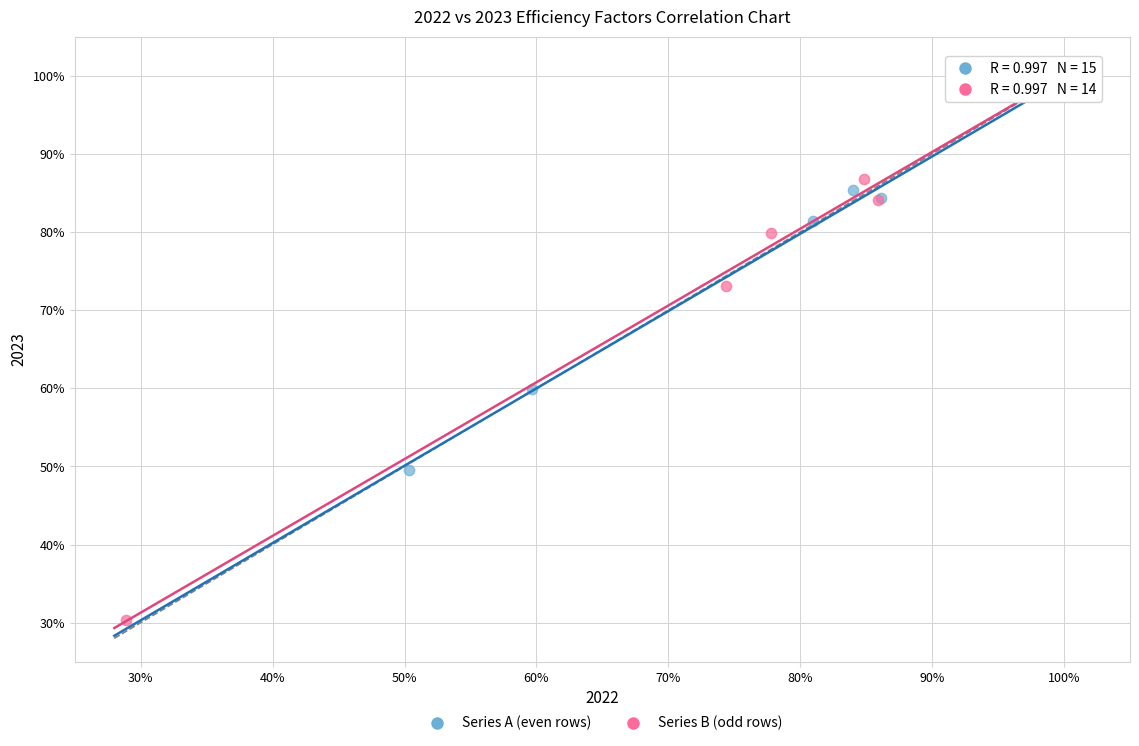

What are all the series names shown in the legend?

Series A (even rows), Series B (odd rows)